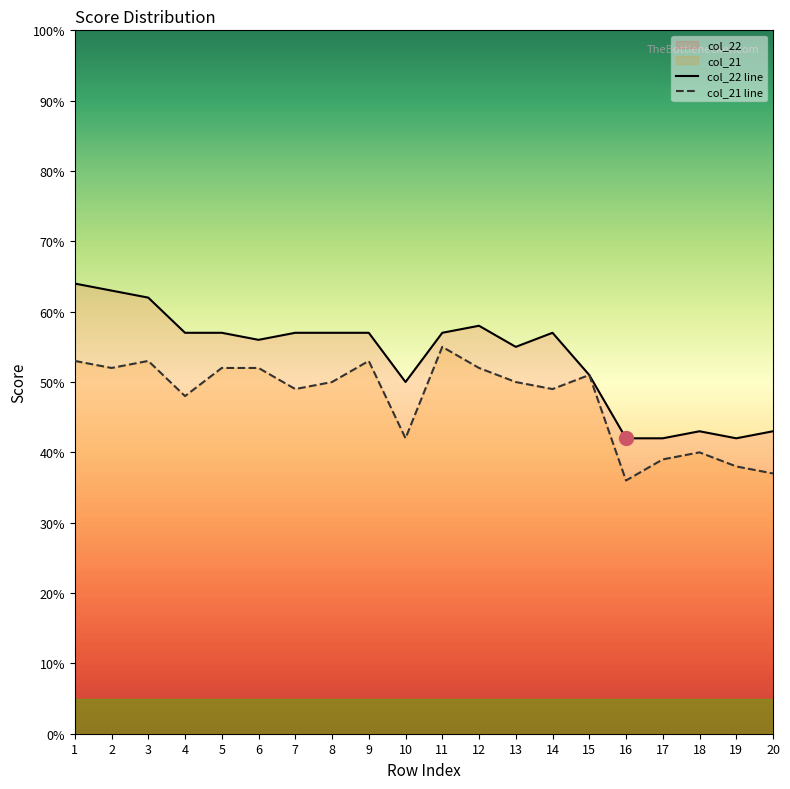

At which label is col_21 line closest to 45?

4